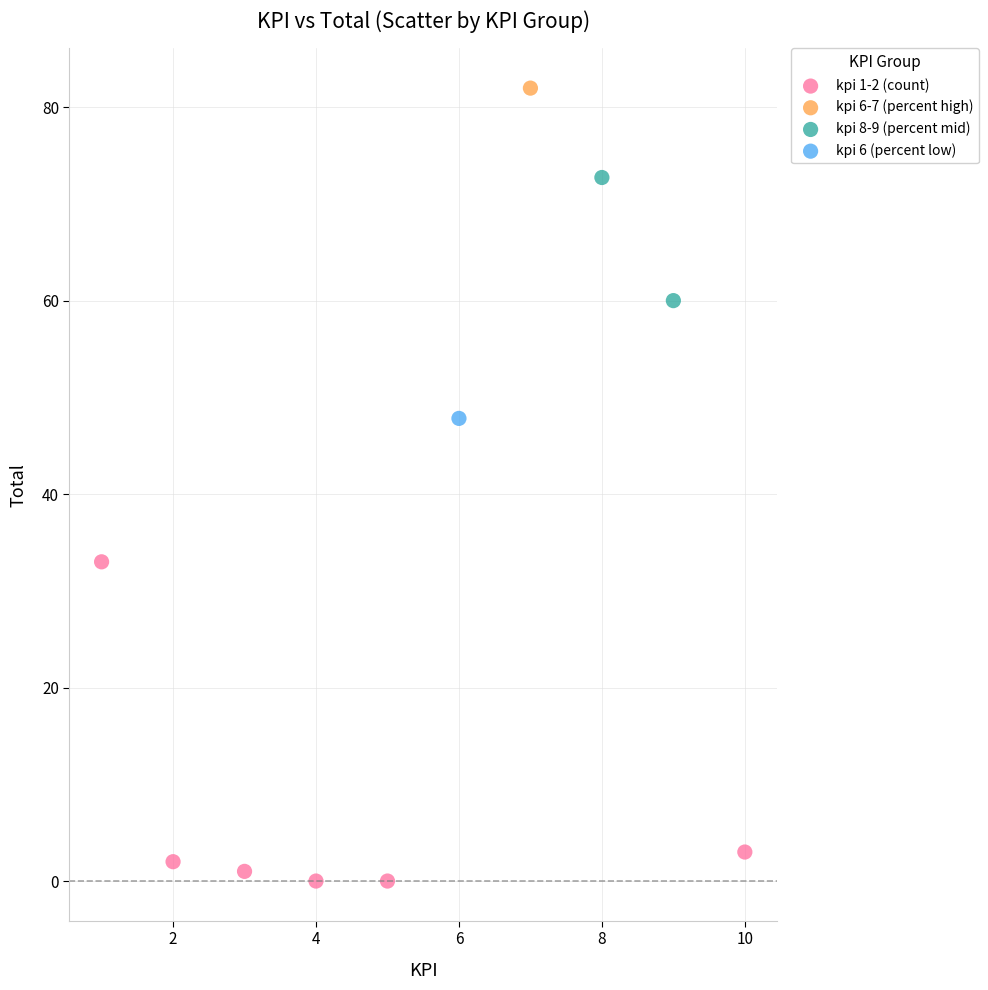

What are all the series names shown in the legend?

kpi 1-2 (count), kpi 6-7 (percent high), kpi 8-9 (percent mid), kpi 6 (percent low)